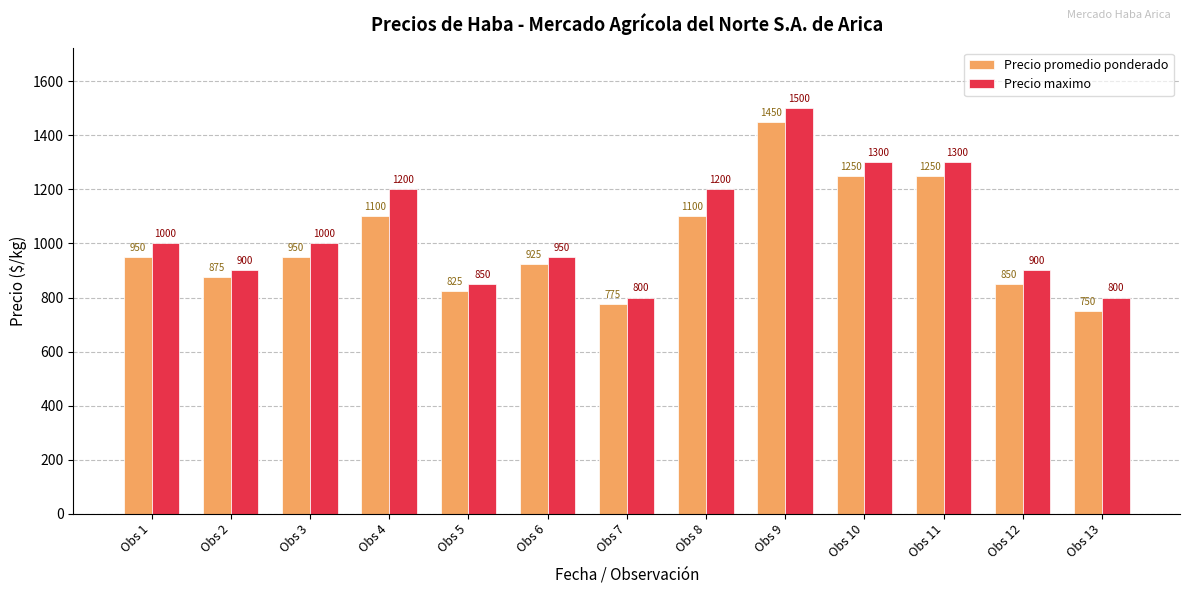

Which category has the highest value across all series?

Obs 9